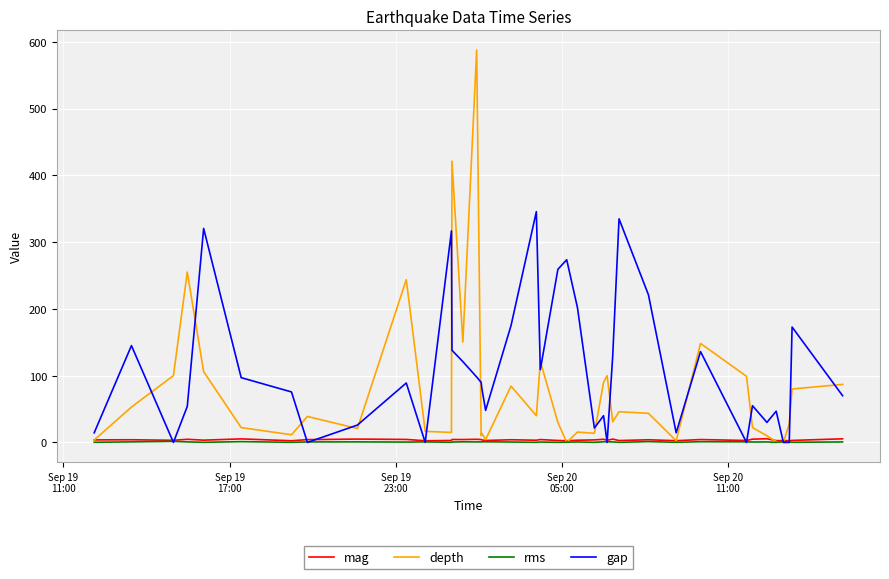

What is the label of the 5th point from the left?

Sep 20
11:00